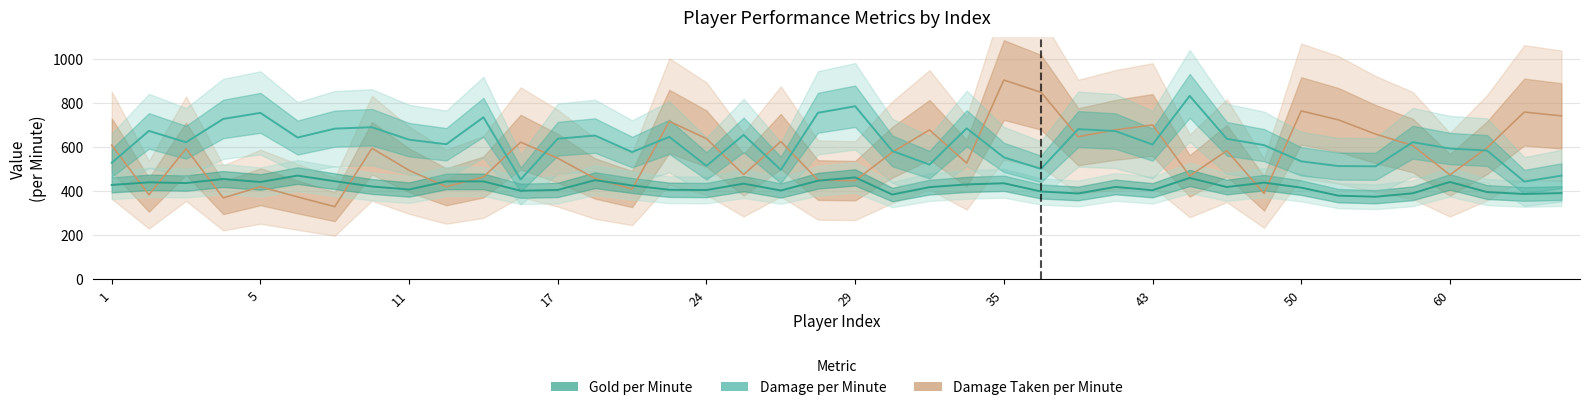

What is the difference between the Damage per Minute values at 23 and 12?

47.0